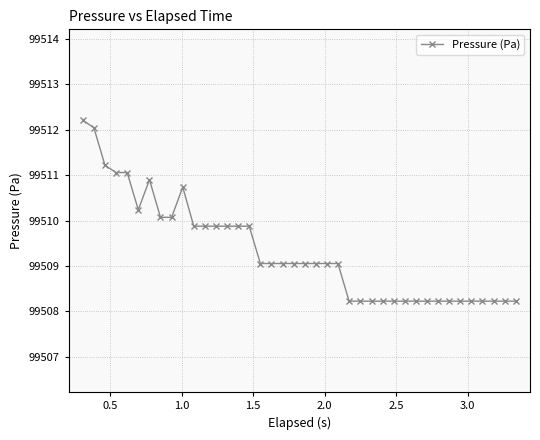

What is the smallest value displayed?

99508.2